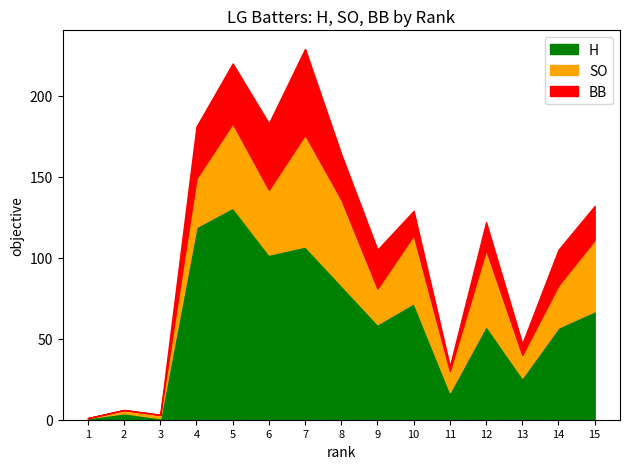

Which category has the highest value in the H series?

5